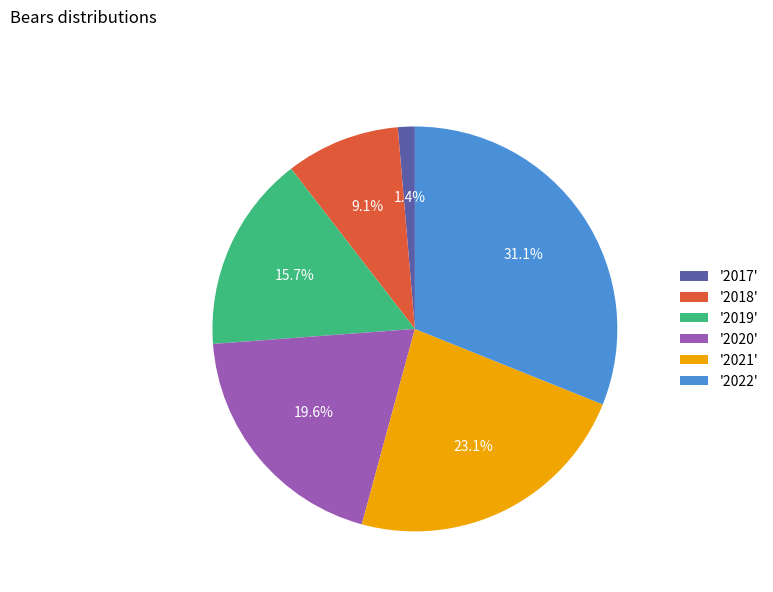

Which slice is the largest?

'2022'